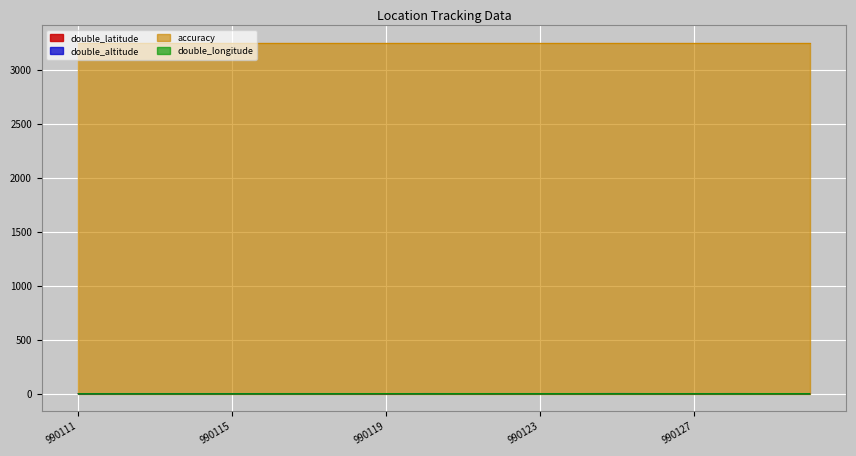

Where is double_longitude nearest to the value 0?

990115